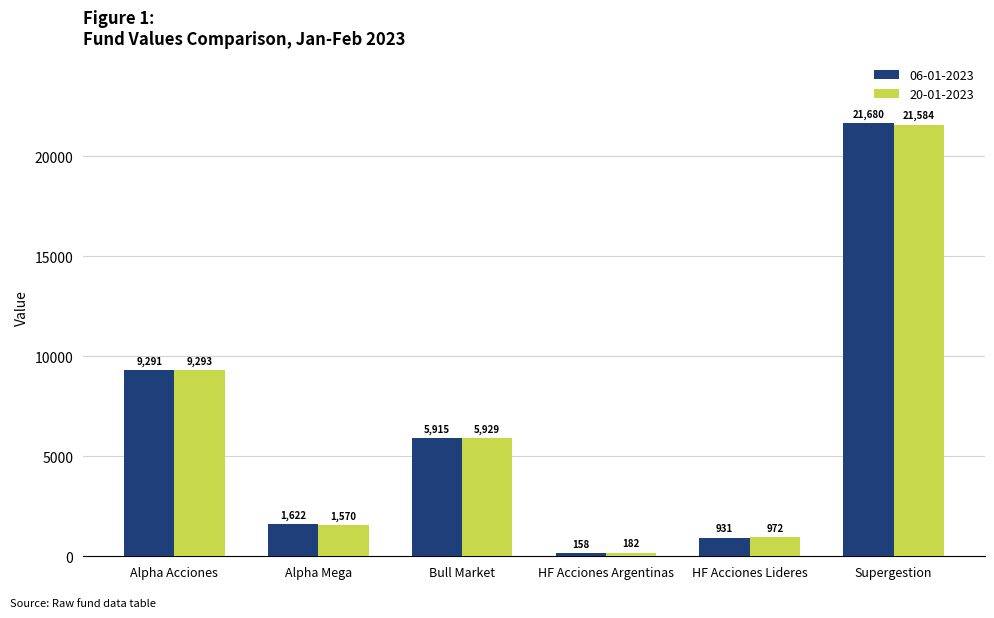

How many distinct data groups are displayed?

2